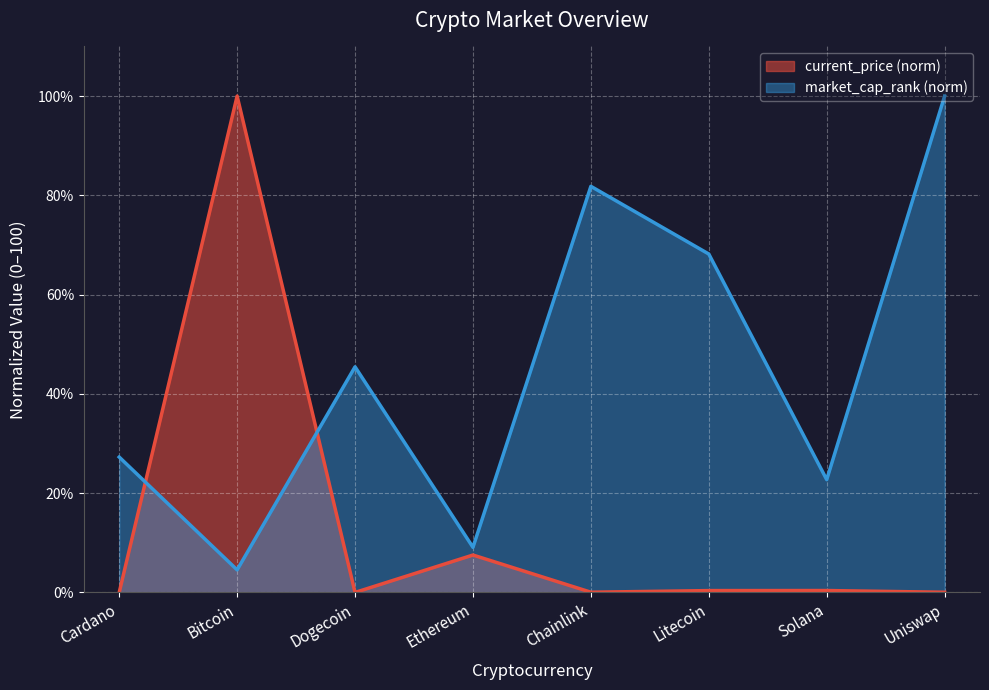

What are all the series names shown in the legend?

current_price (norm), market_cap_rank (norm)